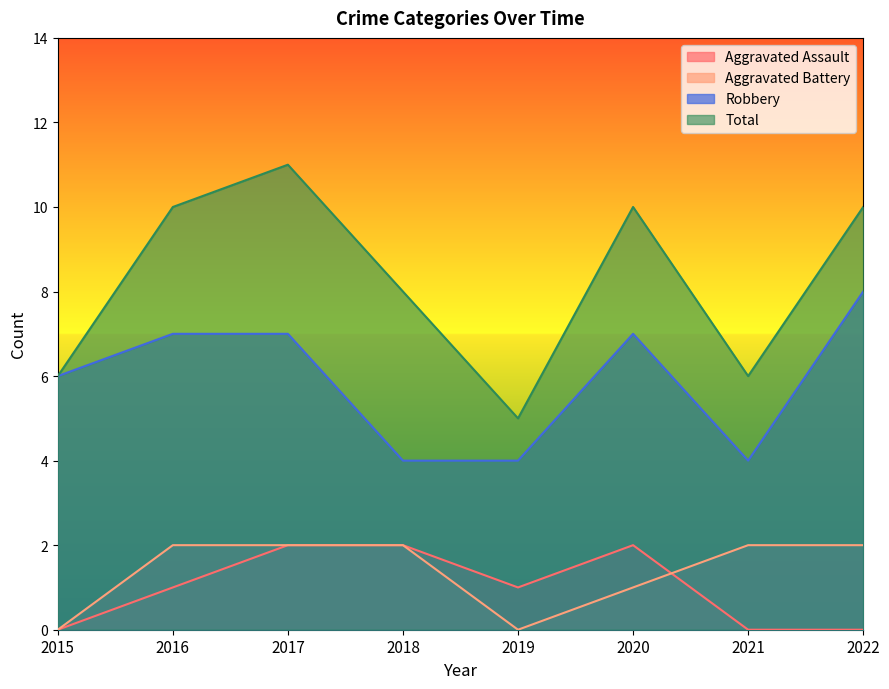

What is the difference between the maximum and minimum values in the Total series?

6